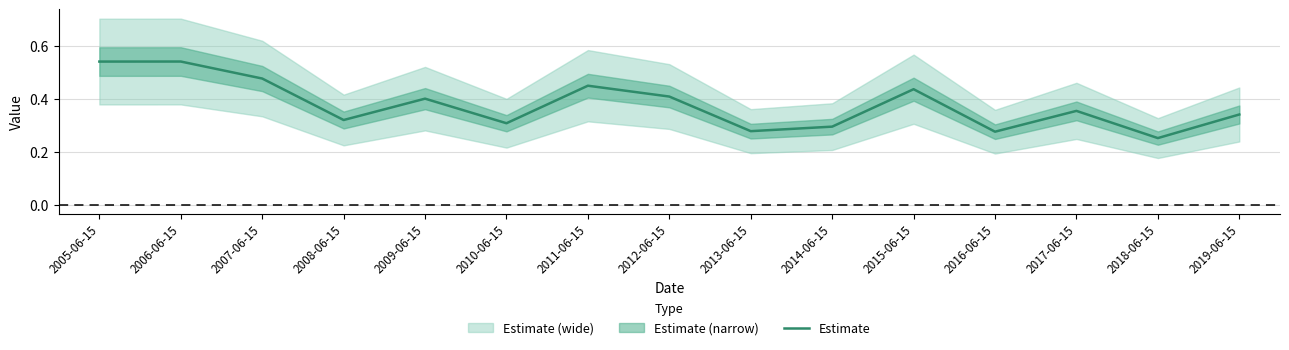

List the labels in order of value, largest first.

2006-06-15, 2005-06-15, 2007-06-15, 2011-06-15, 2015-06-15, 2012-06-15, 2009-06-15, 2017-06-15, 2019-06-15, 2008-06-15, 2010-06-15, 2014-06-15, 2013-06-15, 2016-06-15, 2018-06-15